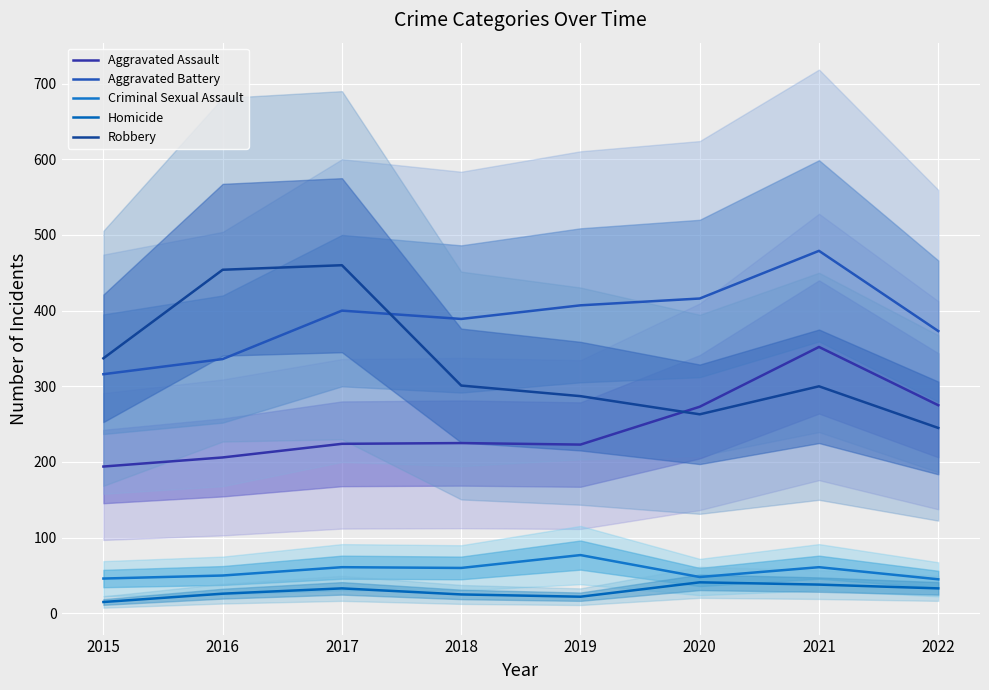

What is the value of the Robbery point at the 6th from the left?

263